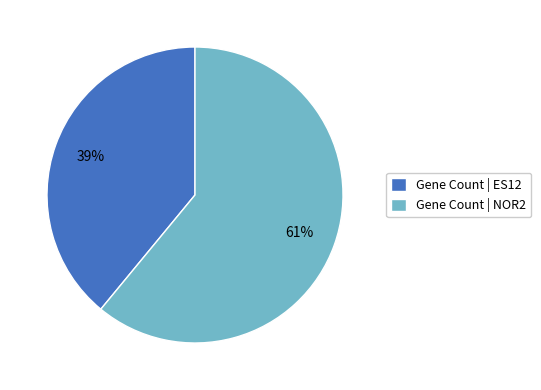

Do Gene Count | NOR2 and Gene Count | ES12 together represent more than half of the pie?

Yes